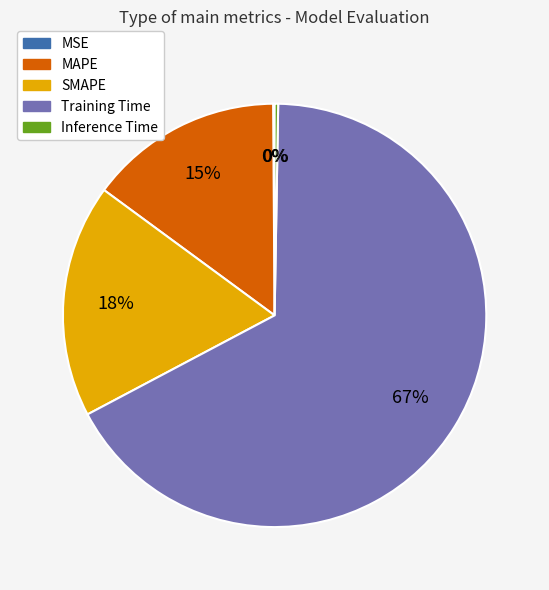

Does any single category account for the majority?

Yes